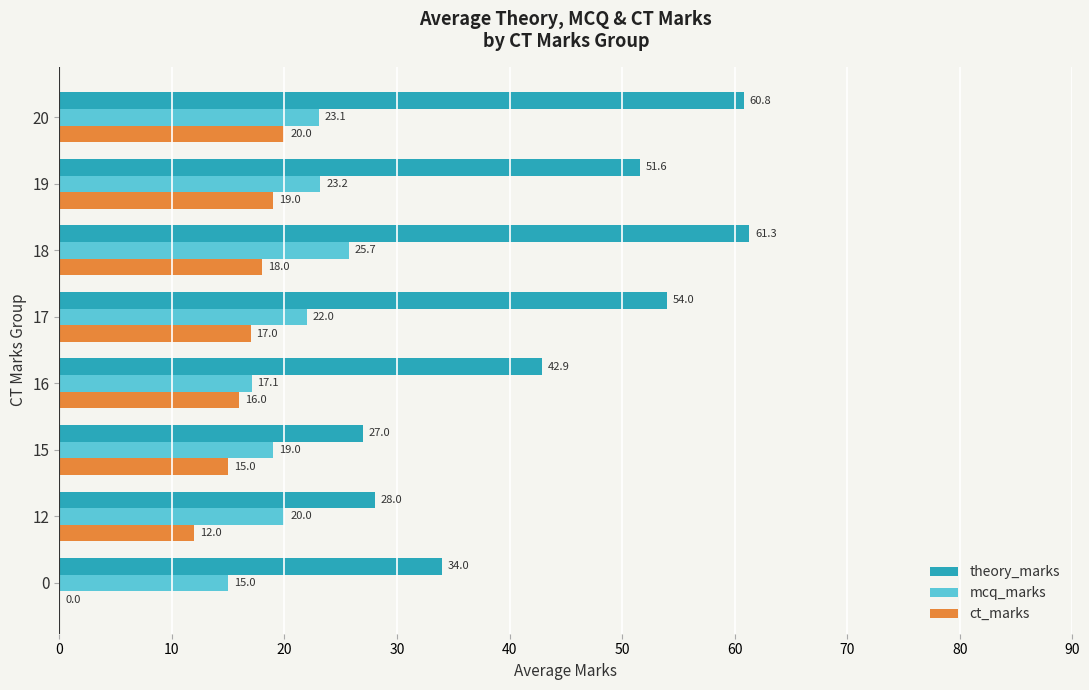

Is it true that ct_marks equals -11.3 at 0?

False